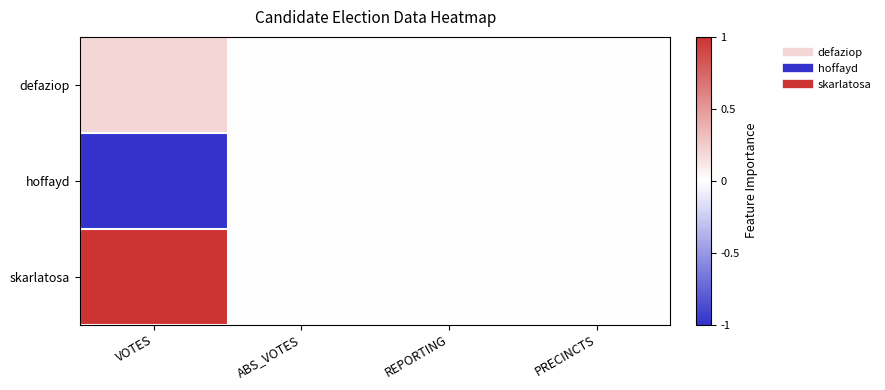

Reading left to right, list all the values displayed in this chart.

defaziop: VOTES=0.2	ABS_VOTES=0.0	REPORTING=0.0	PRECINCTS=0.0
hoffayd: VOTES=-1.0	ABS_VOTES=0.0	REPORTING=0.0	PRECINCTS=0.0
skarlatosa: VOTES=1.0	ABS_VOTES=0.0	REPORTING=0.0	PRECINCTS=0.0